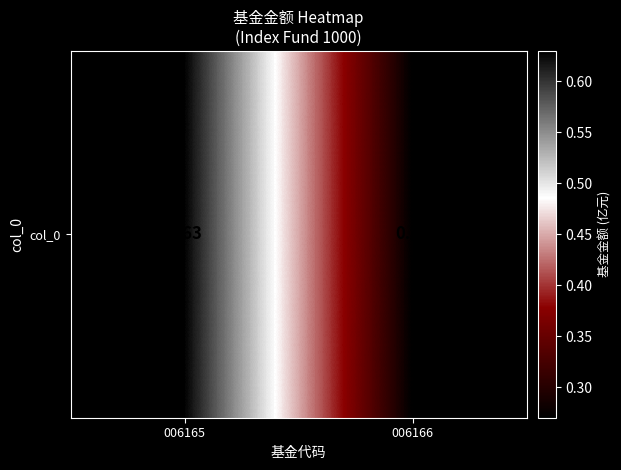

What is the change in value from 006165 to 006166?

-0.4